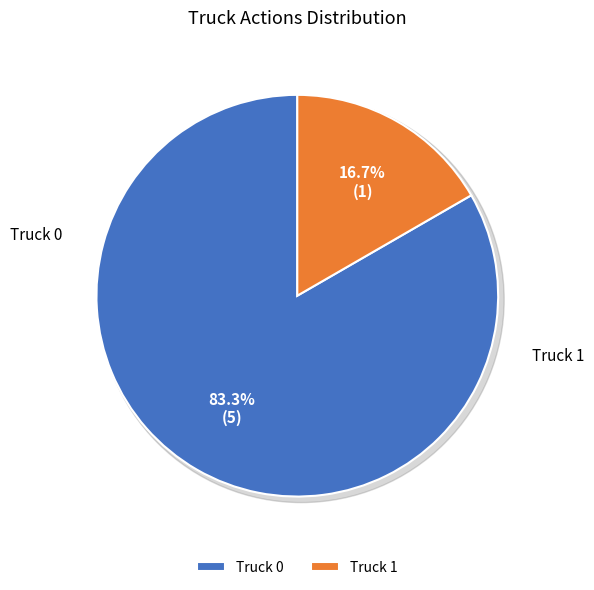

How many slices are in this pie chart?

2